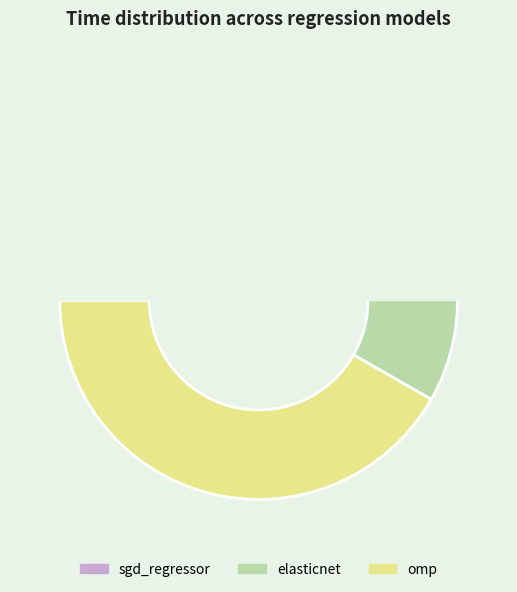

How many slices are in this pie chart?

3